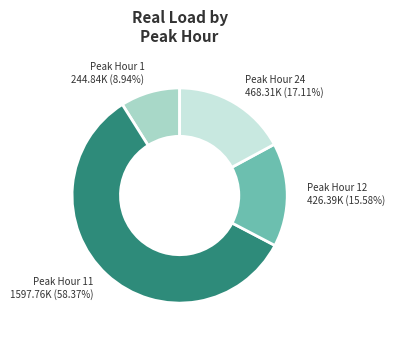

Between Peak Hour 11 1597.76K (58.37%) and Peak Hour 1 244.84K (8.94%), which is larger?

Peak Hour 11 1597.76K (58.37%)